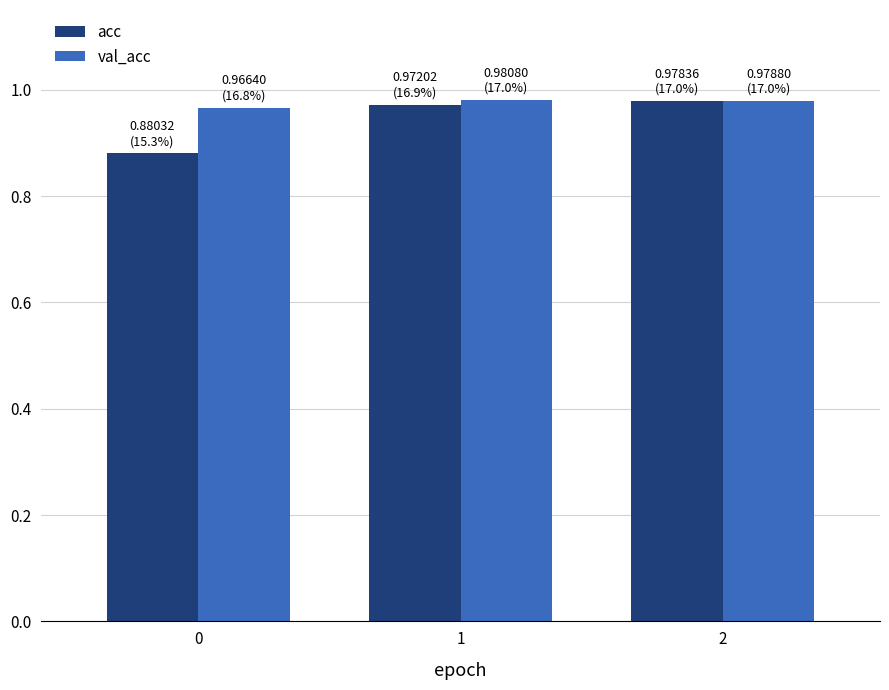

What is the sum of the val_acc values at 1 and 2?

2.0